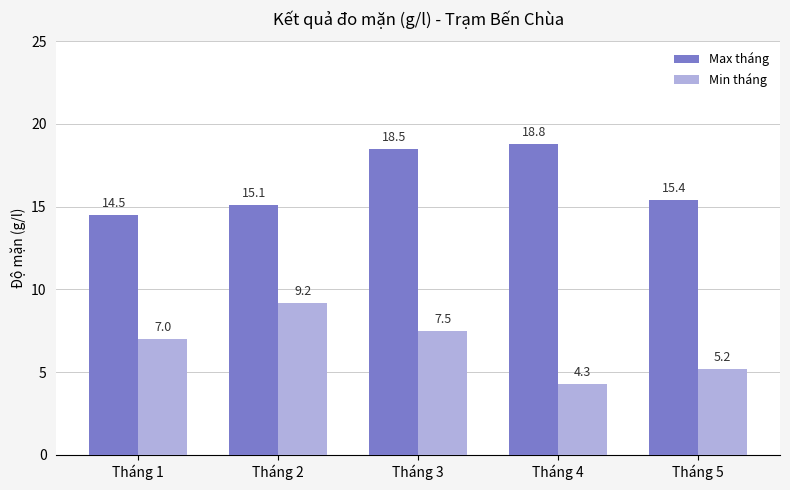

Reading left to right, list all the values displayed in this chart.

Max tháng: Tháng 1=14.5	Tháng 2=15.1	Tháng 3=18.5	Tháng 4=18.8	Tháng 5=15.4
Min tháng: Tháng 1=7.0	Tháng 2=9.2	Tháng 3=7.5	Tháng 4=4.3	Tháng 5=5.2